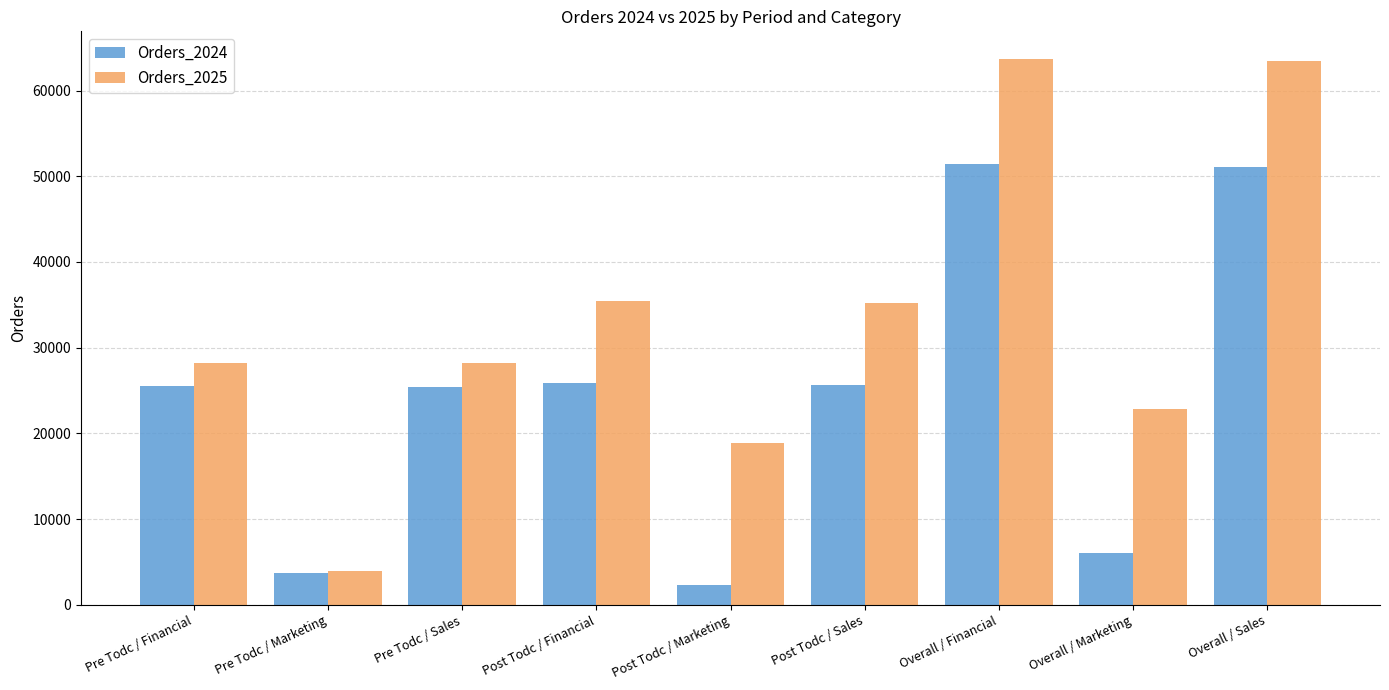

Read the Orders_2025 value at Pre Todc / Marketing.

3920